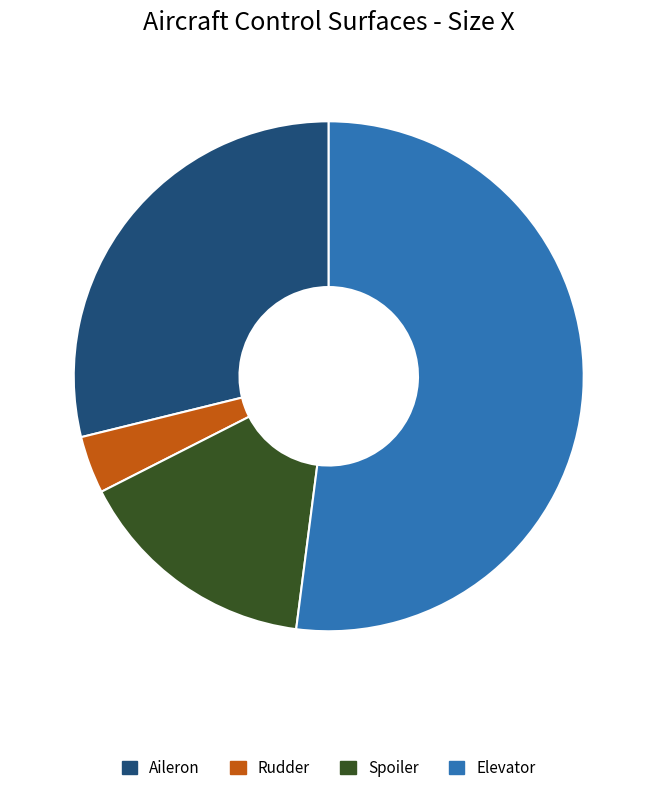

Is the sum of Spoiler and Elevator greater than half?

Yes